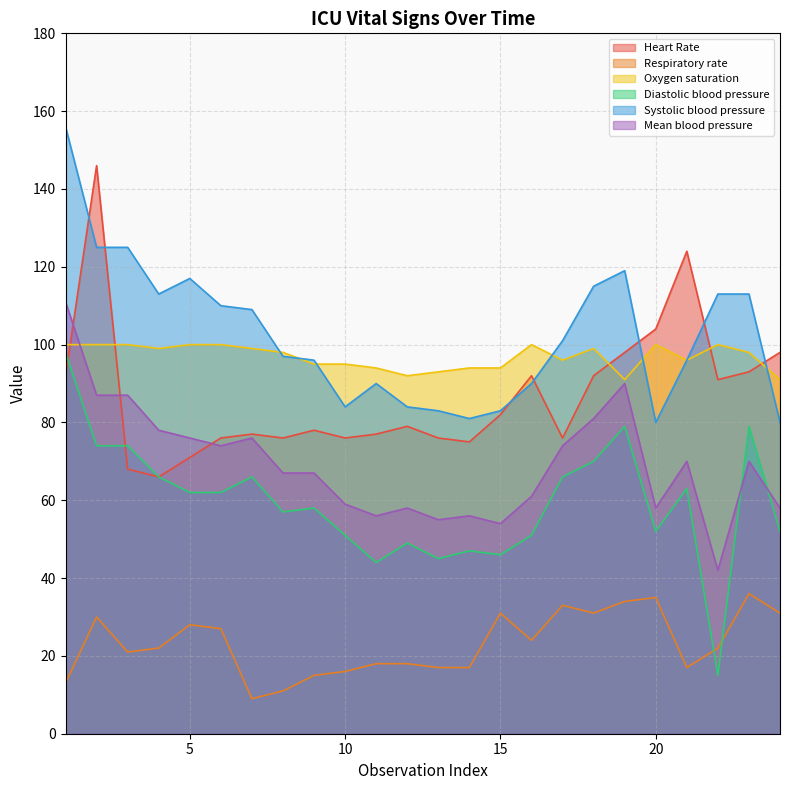

What are all the series names shown in the legend?

Heart Rate, Respiratory rate, Oxygen saturation, Diastolic blood pressure, Systolic blood pressure, Mean blood pressure